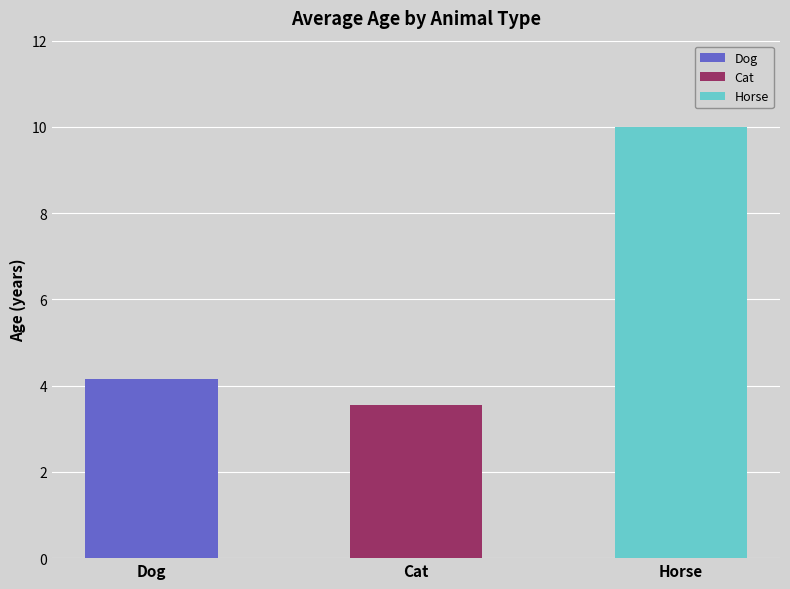

Which label corresponds to the smallest value in the chart?

Cat